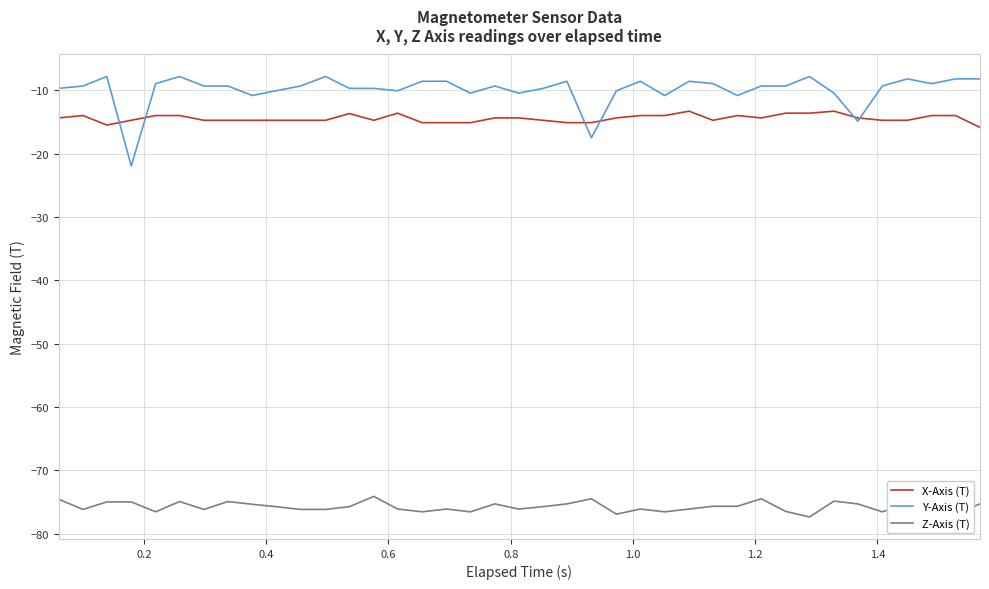

True or false: Y-Axis (T) and Z-Axis (T) cross at least once.

False